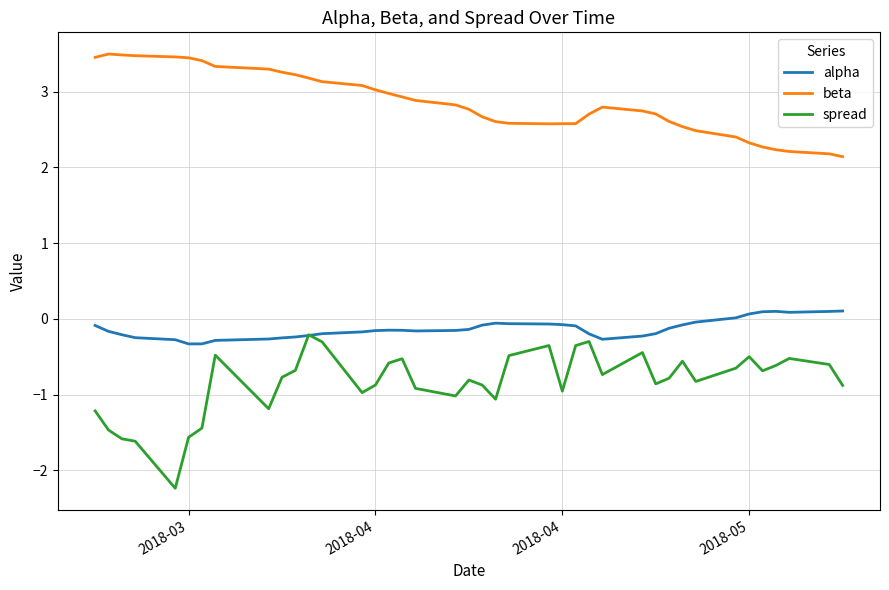

What is the smallest value displayed?

-2.2